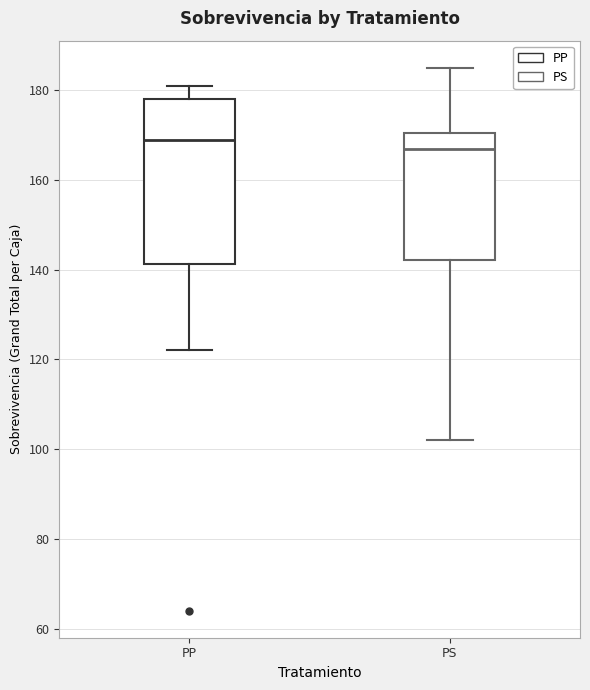

Reading left to right, transcribe this box plot: for each box, give where its median line is, the range the box spans, and where its two whiskers end, as read against the y-axis. The values are not printed on the chart, so give them approximately, as read against the axis.

PP: median 170, box 142 to 178, whiskers 122 to 182
PS: median 168, box 142 to 170, whiskers 102 to 186